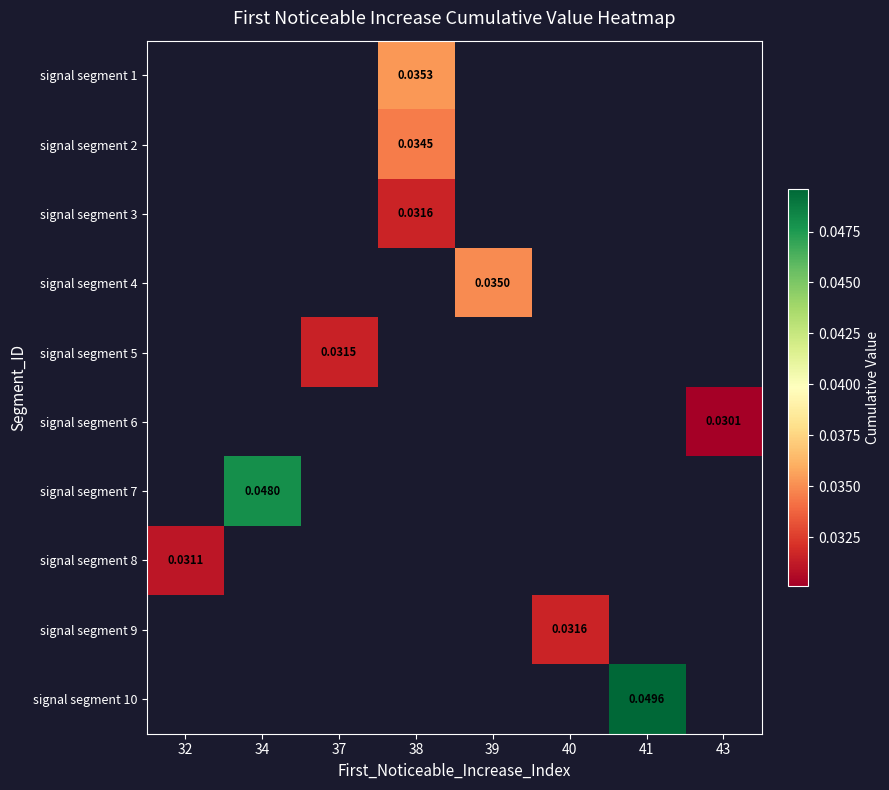

How many series are shown in this chart?

10